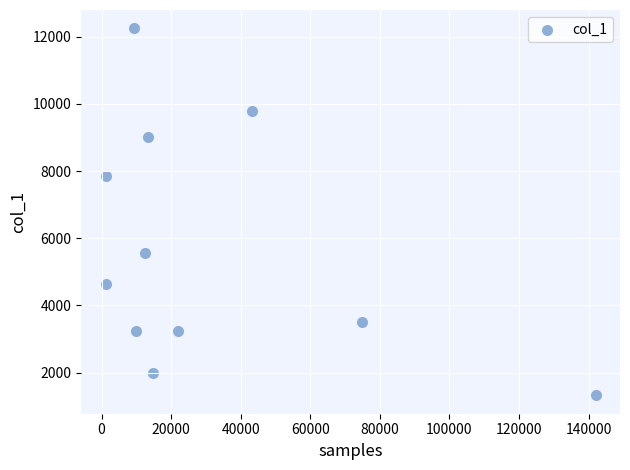

What is the average X value?

31335.1